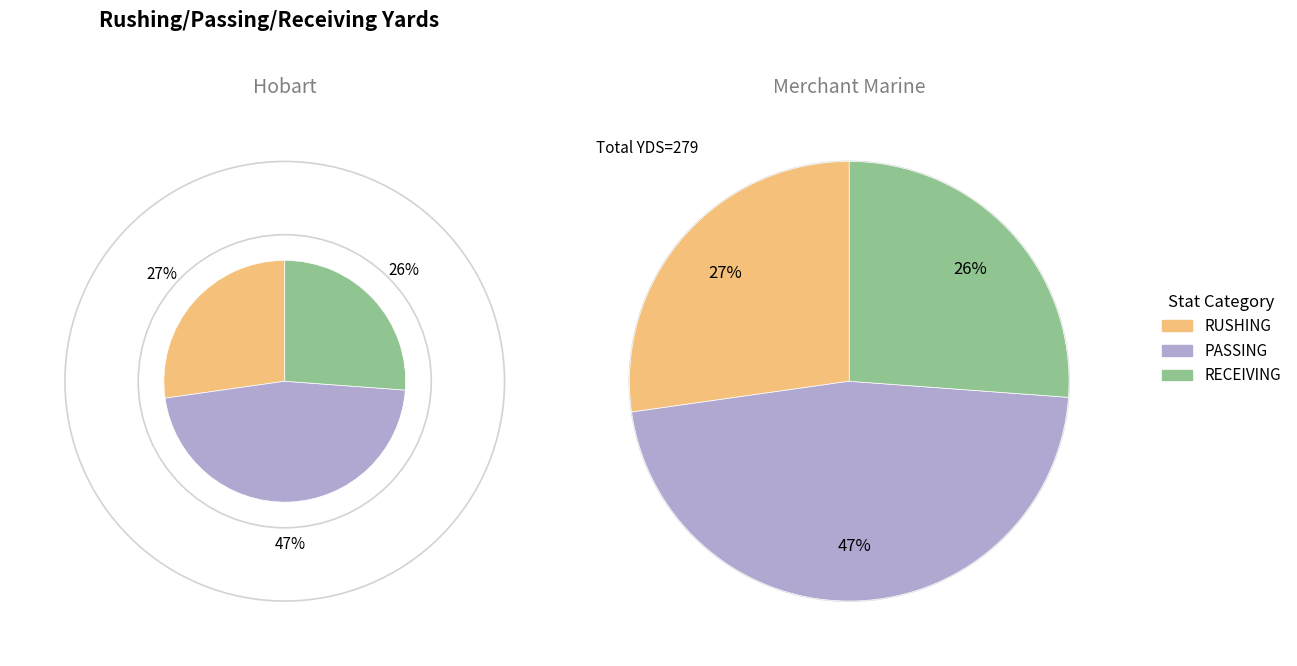

To the nearest percent, what is the combined percentage of PASSING and RUSHING?

74%